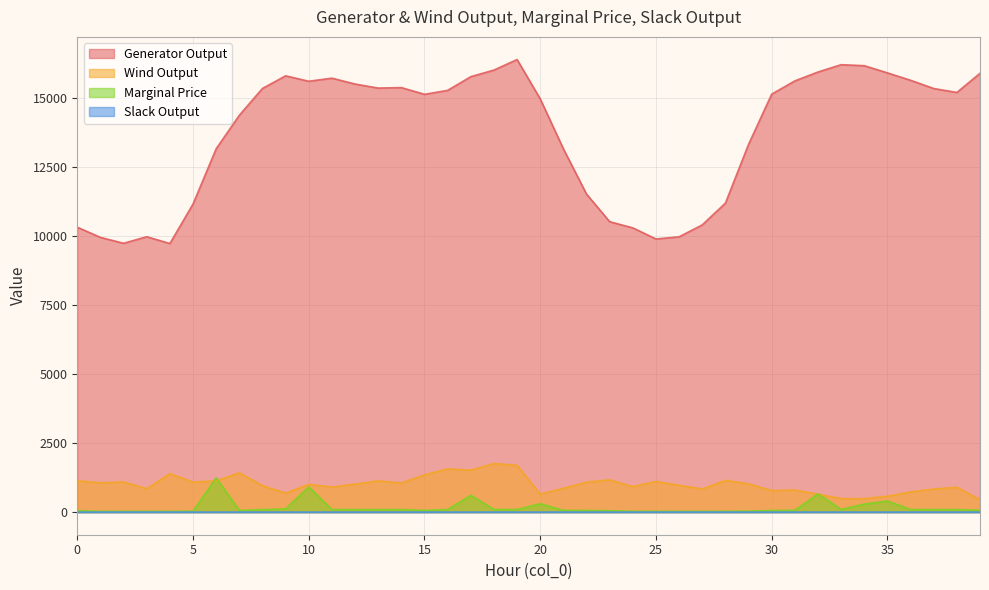

Reading left to right, what are all the values shown in this chart?

Generator Output: 10315.0	9947.6	9734.0	9971.5	9725.0	11155.9	13157.2	14369.8	15340.8	15797.2	15601.1	15712.6	15500.2	15354.3	15371.4	15128.1	15270.7	15766.7	16005.9	16387.6	14963.0	13154.7	11515.7	10516.2	10291.2	9890.5	9968.4	10400.4	11187.4	13316.4	15134.1	15613.9	15935.6	16200.6	16164.3	15904.3	15635.8	15337.7	15195.2	15889.6
Wind Output: 1137.0	1061.3	1092.0	846.6	1393.2	1086.1	1131.0	1423.2	956.2	688.5	1004.9	907.4	1013.9	1131.7	1053.7	1349.8	1564.3	1519.6	1759.1	1694.4	654.0	861.3	1086.3	1167.8	922.8	1109.5	972.6	838.6	1149.6	1025.7	779.9	799.3	649.3	490.4	487.1	574.7	731.1	835.3	898.8	446.4
Marginal Price: 51.6	26.8	26.0	26.5	25.8	34.1	1240.0	59.9	90.9	116.4	910.9	92.4	91.3	90.9	90.9	62.4	90.4	608.3	95.7	93.0	302.9	61.3	59.9	51.2	28.6	27.5	26.3	26.5	28.0	35.1	59.3	63.7	659.1	95.3	291.1	399.4	95.2	92.0	90.8	63.4
Slack Output: 0.0	0.0	0.0	0.0	0.0	0.0	0.0	0.0	0.0	0.0	0.0	0.0	0.0	0.0	0.0	0.0	0.0	0.0	0.0	0.0	0.0	0.0	0.0	0.0	0.0	0.0	0.0	0.0	0.0	0.0	0.0	0.0	0.0	0.1	0.0	0.0	0.0	0.0	0.0	0.0